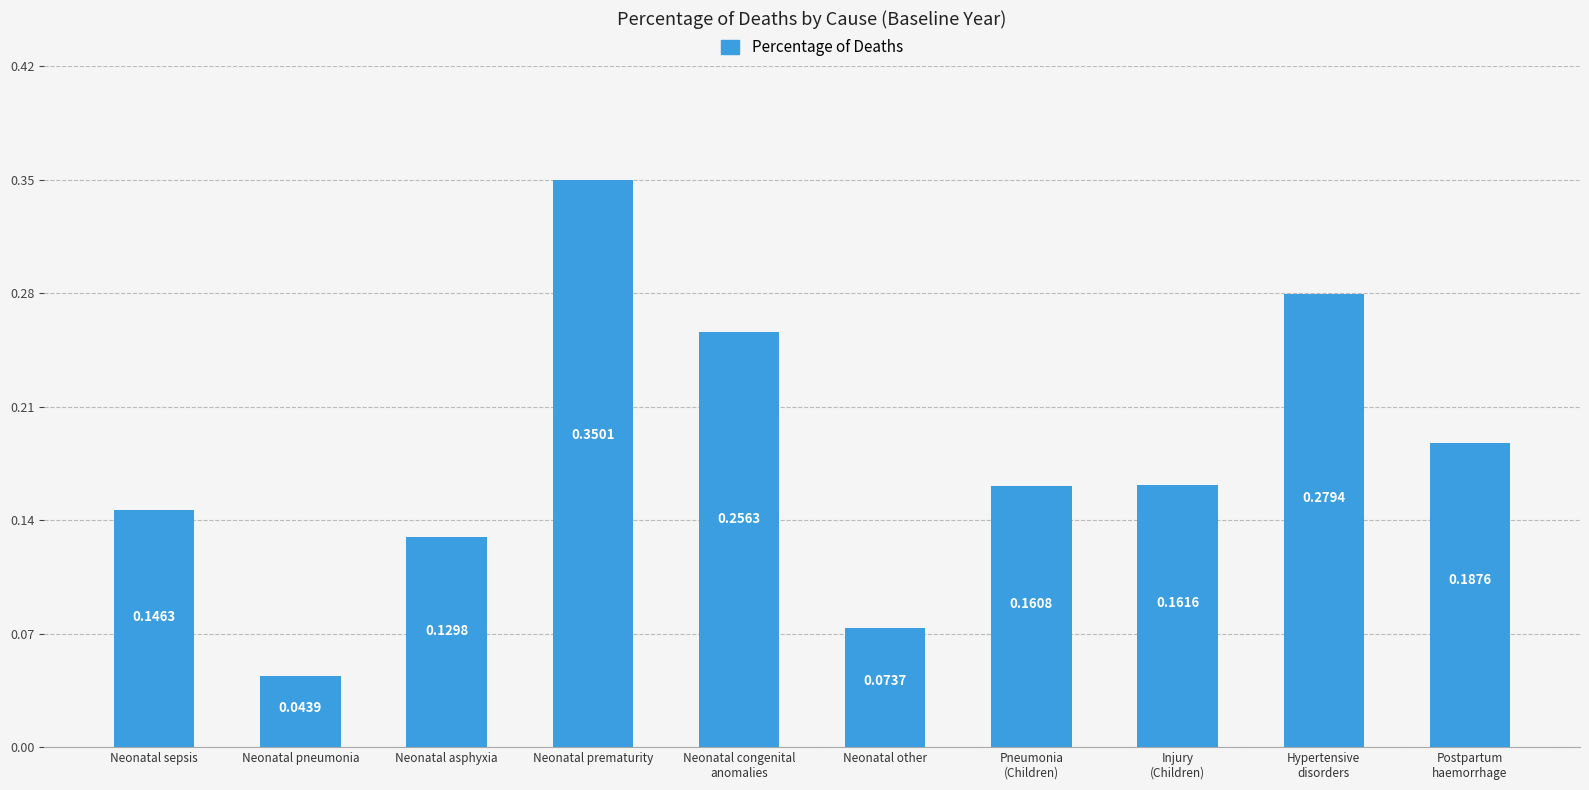

Which has a higher value, Neonatal other or Neonatal asphyxia?

Neonatal asphyxia